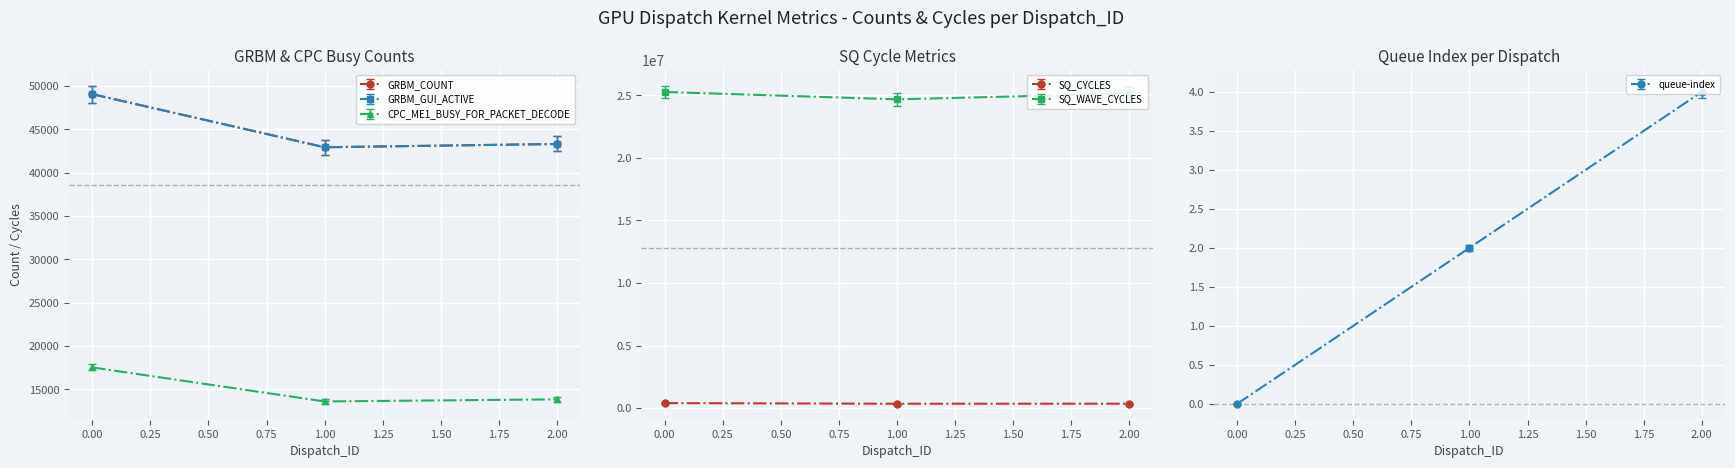

Is it true that queue-index equals 2 at 2.00?

False